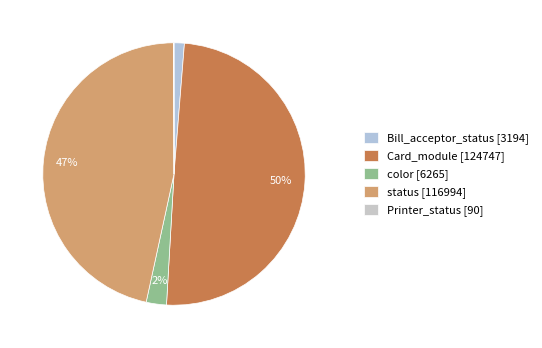

To the nearest percent, what is the difference between the largest and smallest slice percentages?

50%